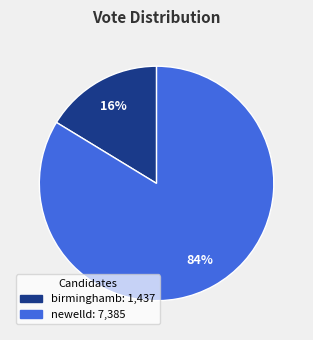

What is the largest slice in the pie chart?

newelld